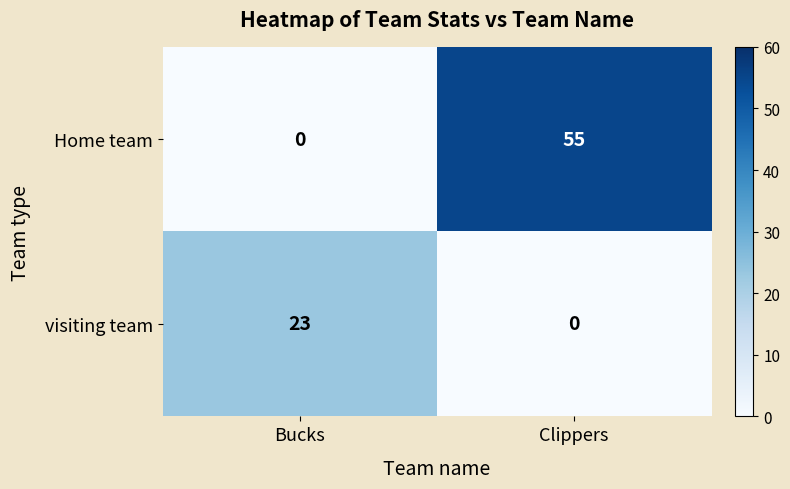

What is the sum of all Home team values?

55